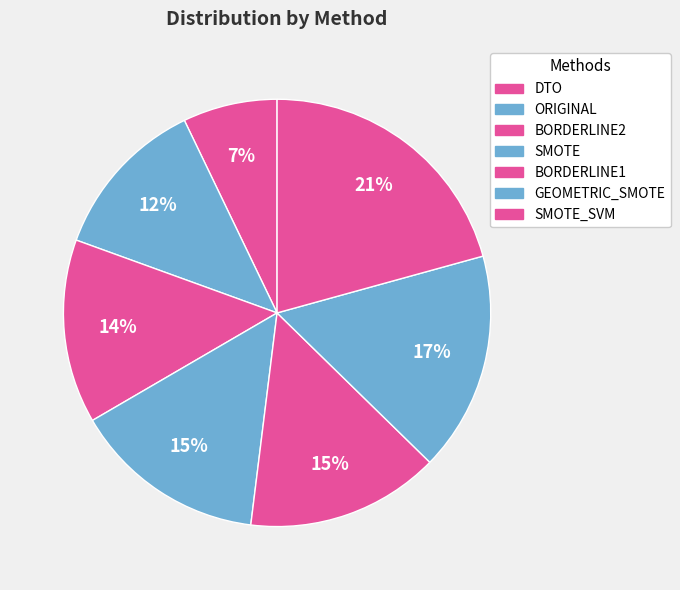

Is there a majority slice in this chart?

No